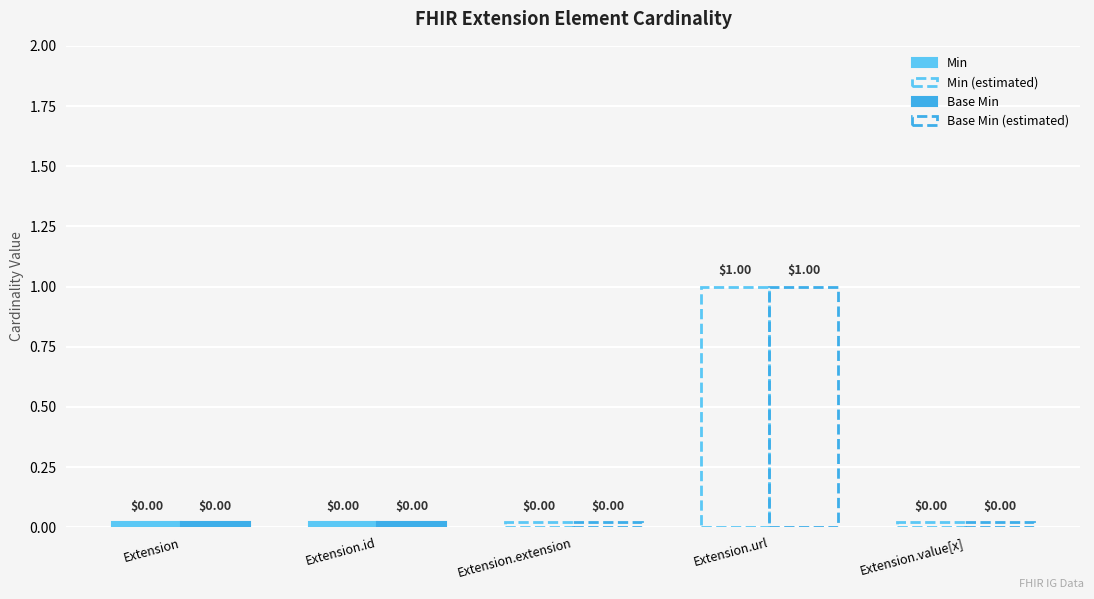

What is the label of the 5th bar from the left?

Extension.value[x]